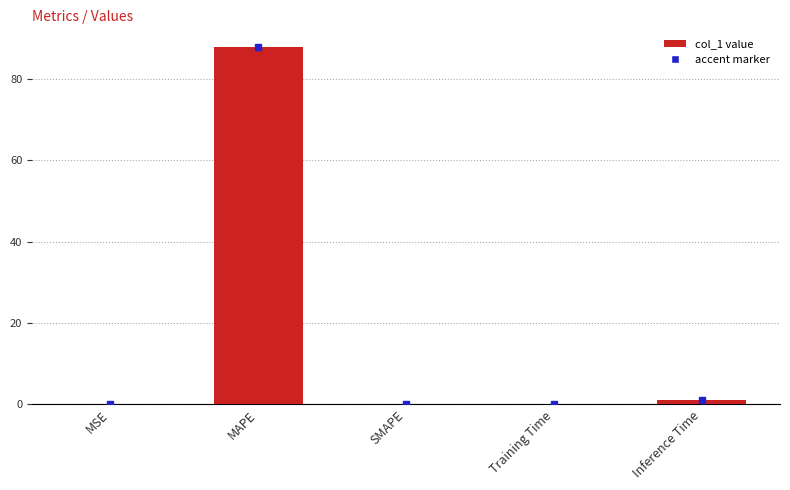

Which has a higher value, MAPE or Training Time?

MAPE